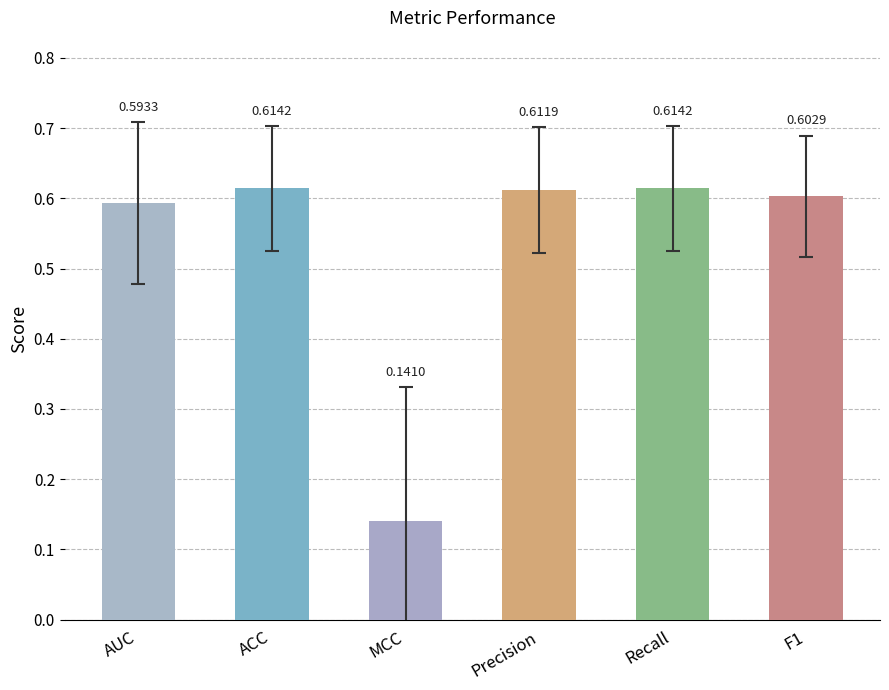

What is the greatest value displayed?

0.6